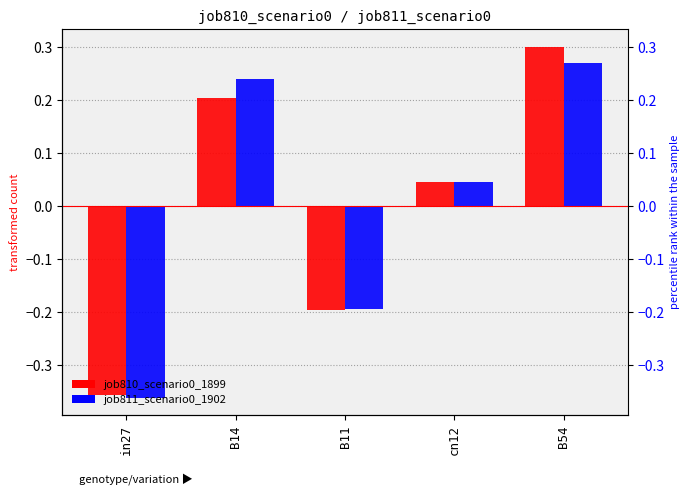

At which label is job811_scenario0_1902 closest to 0?

cn12